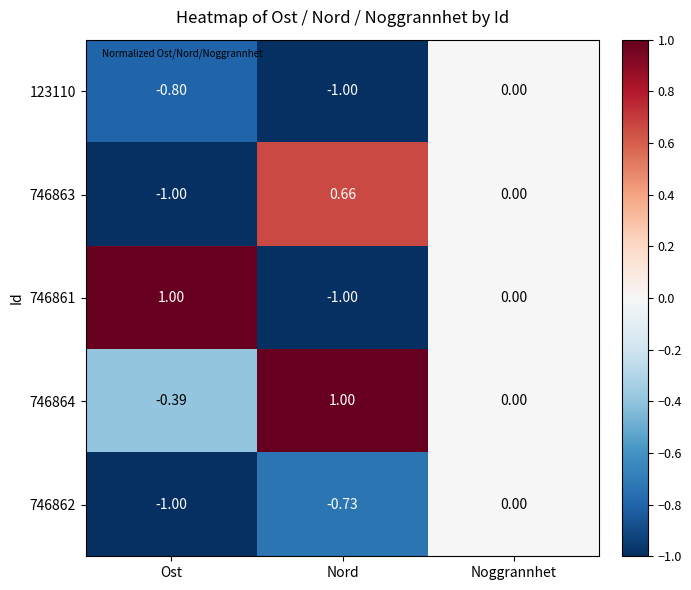

At which category is the sum across all series the highest?

Noggrannhet